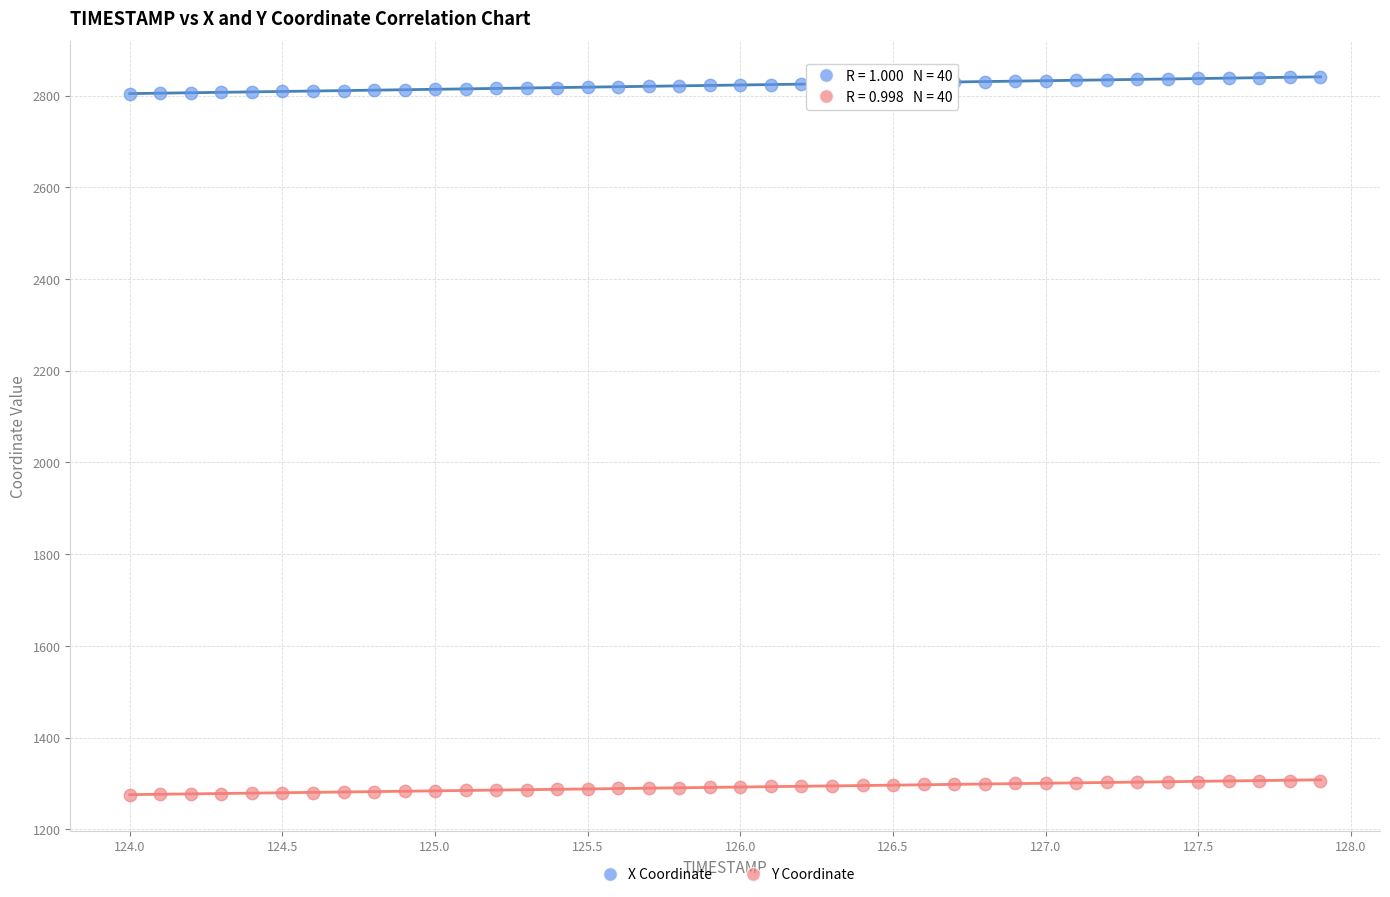

Which series reaches the minimum Y coordinate?

Y Coordinate